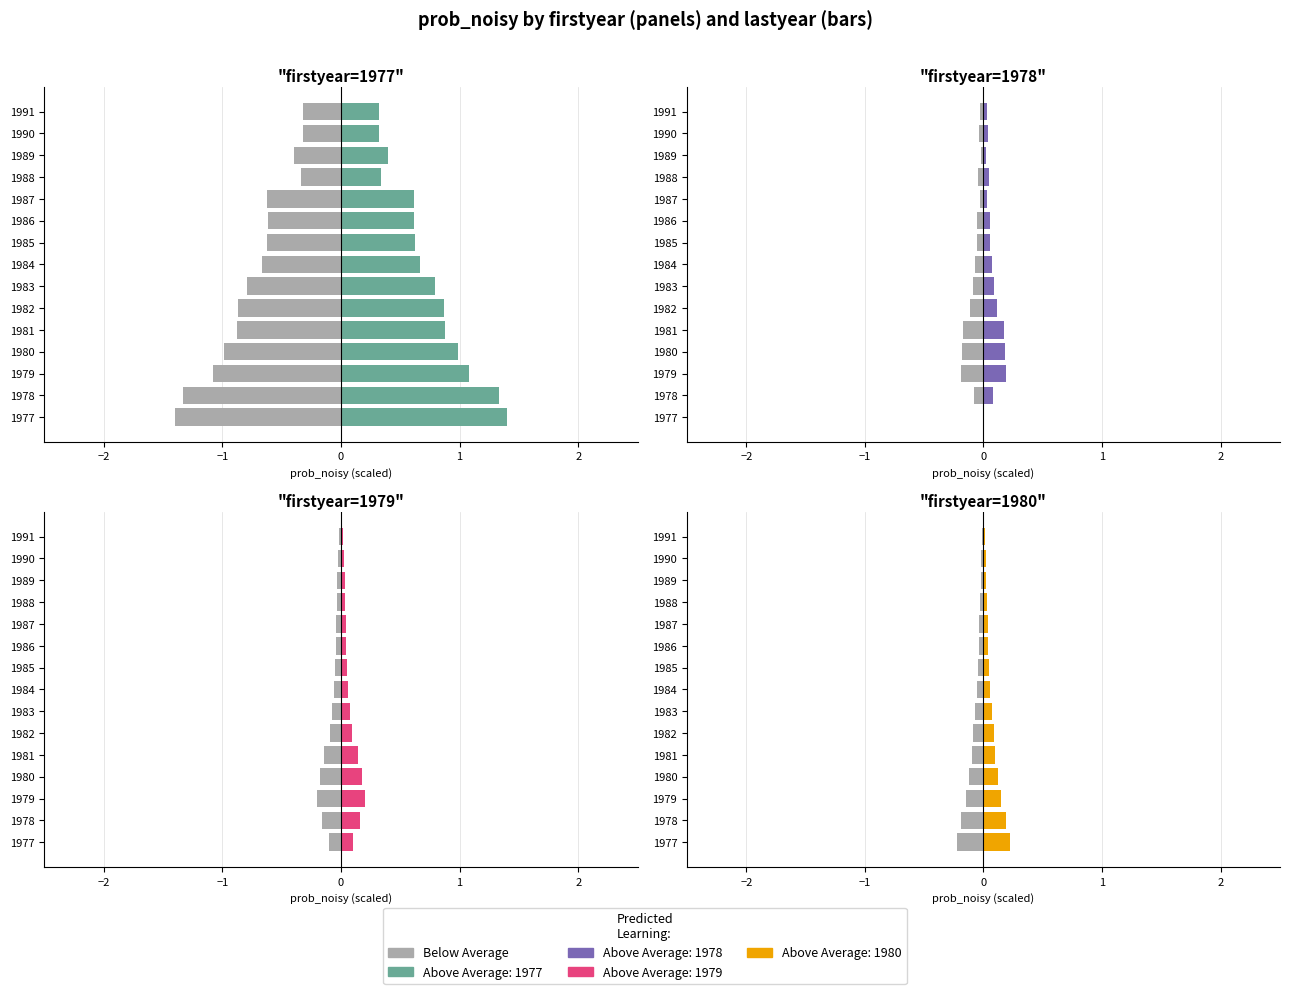

Which has a higher value, 1977 or 1991?

1991